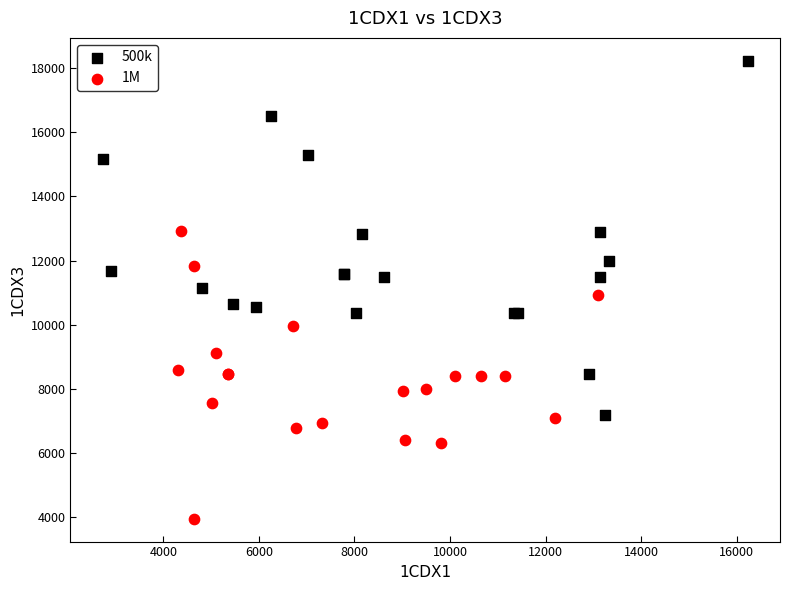

Which series contains the highest Y value?

500k